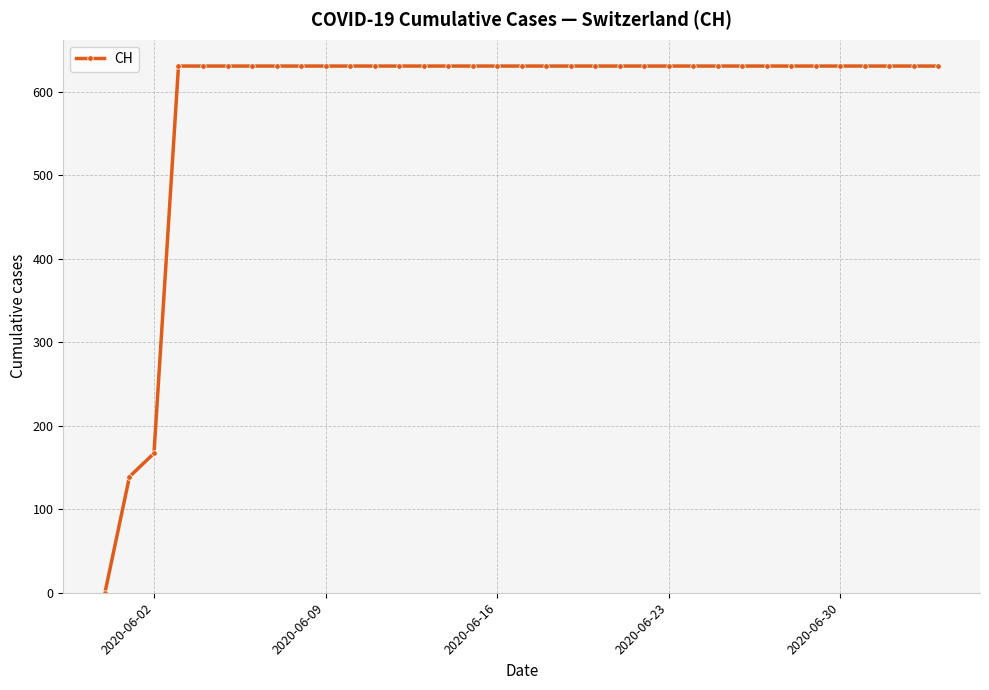

What is the average value?

586